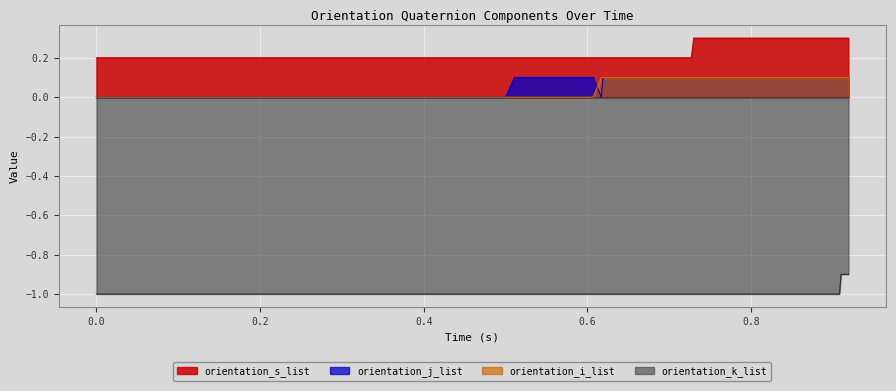

Reading left to right, what are all the values shown in this chart?

orientation_s_list: 0.2	0.2	0.2	0.2	0.2	0.2	0.2	0.2	0.2	0.2	0.2	0.2	0.2	0.2	0.2	0.2	0.2	0.2	0.2	0.2	0.2	0.2	0.2	0.2	0.2	0.2	0.2	0.2	0.2	0.3	0.3	0.3	0.3	0.3	0.3	0.3	0.3	0.3	0.3	0.3
orientation_j_list: 0.0	0.0	0.0	0.0	0.0	0.0	0.0	0.0	0.0	0.0	0.0	0.0	0.0	0.0	0.0	0.0	0.0	0.0	0.0	0.0	0.0	0.1	0.1	0.1	0.1	0.1	0.0	0.1	0.1	0.1	0.1	0.1	0.1	0.1	0.1	0.1	0.1	0.1	0.1	0.1
orientation_i_list: 0.0	0.0	0.0	0.0	0.0	0.0	0.0	0.0	0.0	0.0	0.0	0.0	0.0	0.0	0.0	0.0	0.0	0.0	0.0	0.0	0.0	0.0	0.0	0.0	0.0	0.0	0.1	0.1	0.1	0.1	0.1	0.1	0.1	0.1	0.1	0.1	0.1	0.1	0.1	0.1
orientation_k_list: -1.0	-1.0	-1.0	-1.0	-1.0	-1.0	-1.0	-1.0	-1.0	-1.0	-1.0	-1.0	-1.0	-1.0	-1.0	-1.0	-1.0	-1.0	-1.0	-1.0	-1.0	-1.0	-1.0	-1.0	-1.0	-1.0	-1.0	-1.0	-1.0	-1.0	-1.0	-1.0	-1.0	-1.0	-1.0	-1.0	-1.0	-1.0	-0.9	-0.9